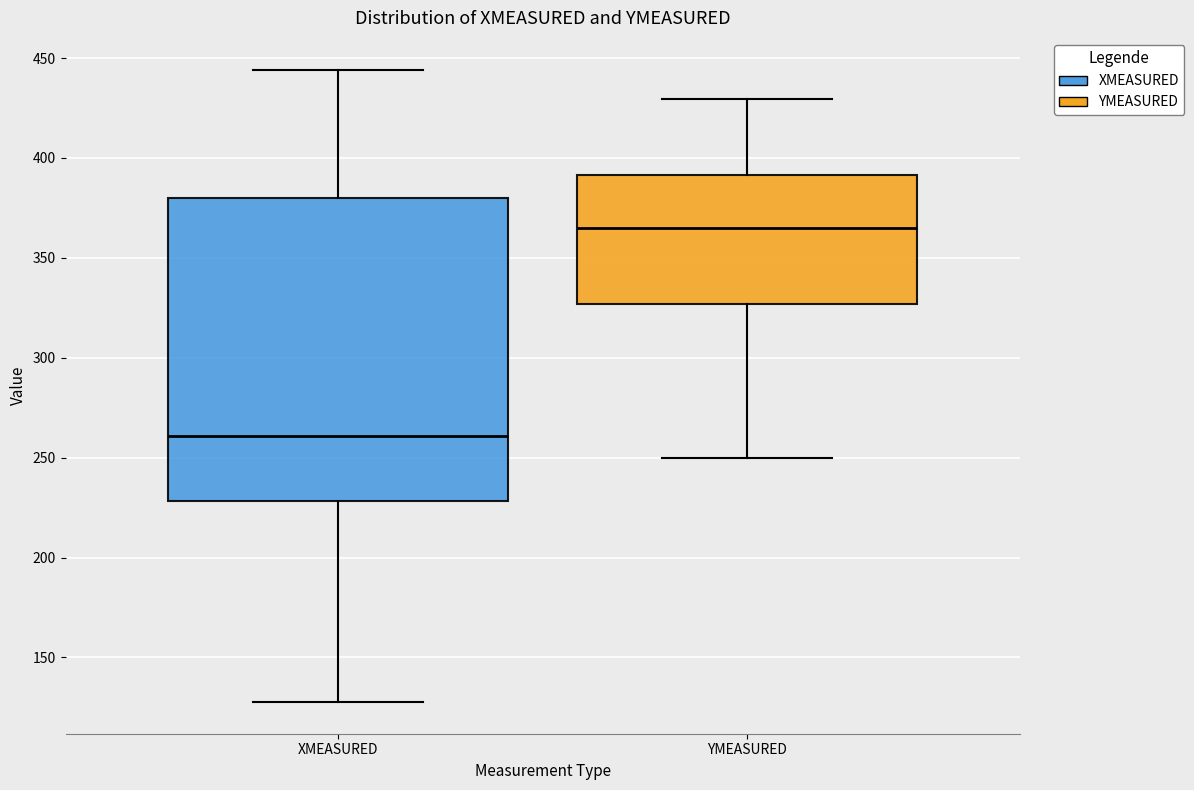

Where is the lower edge of the box for XMEASURED on the y-axis? The values are not printed on the chart, so give them approximately, as read against the axis.

230